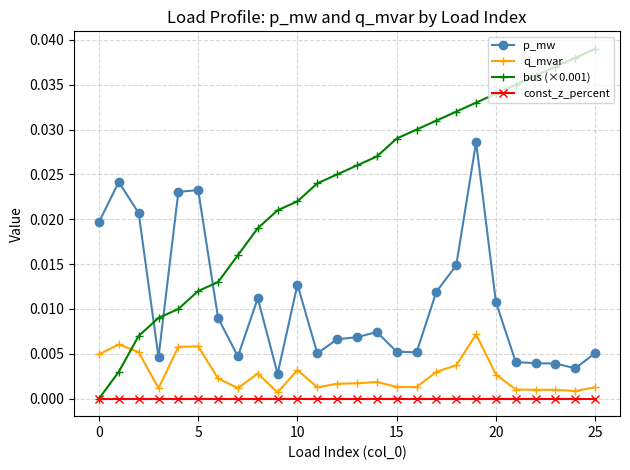

List the series in order of their peak value, highest first.

bus (×0.001), p_mw, q_mvar, const_z_percent